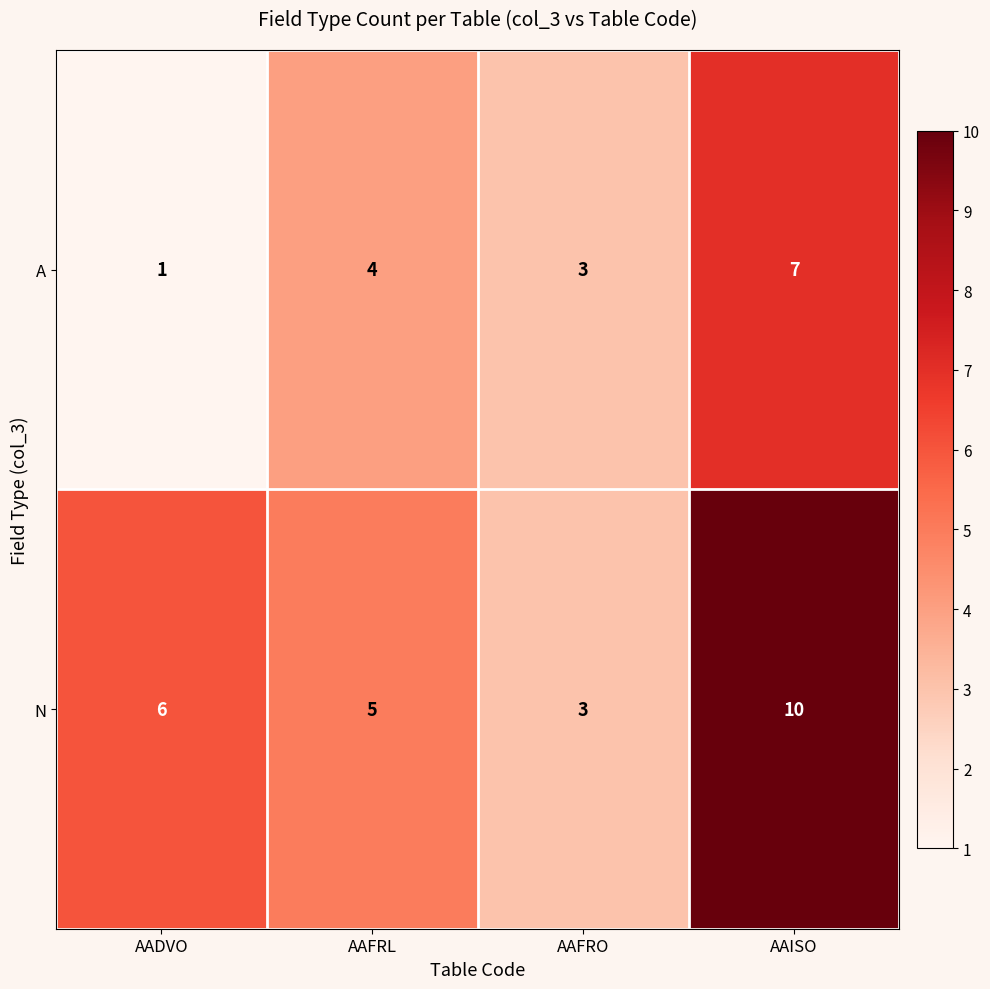

Is it true that A equals 3 at AAFRO?

True